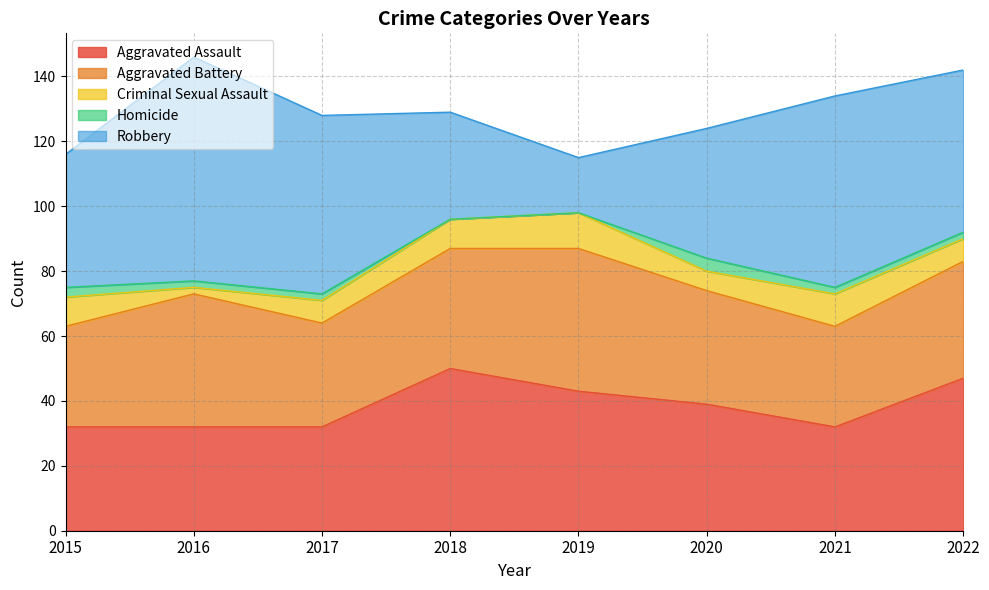

Reading left to right, transcribe all the data shown in this chart.

Aggravated Assault: 2015=32	2016=32	2017=32	2018=50	2019=43	2020=39	2021=32	2022=47
Aggravated Battery: 2015=31	2016=41	2017=32	2018=37	2019=44	2020=35	2021=31	2022=36
Criminal Sexual Assault: 2015=9	2016=2	2017=7	2018=9	2019=11	2020=6	2021=10	2022=7
Homicide: 2015=3	2016=2	2017=2	2018=0	2019=0	2020=4	2021=2	2022=2
Robbery: 2015=41	2016=69	2017=55	2018=33	2019=17	2020=40	2021=59	2022=50